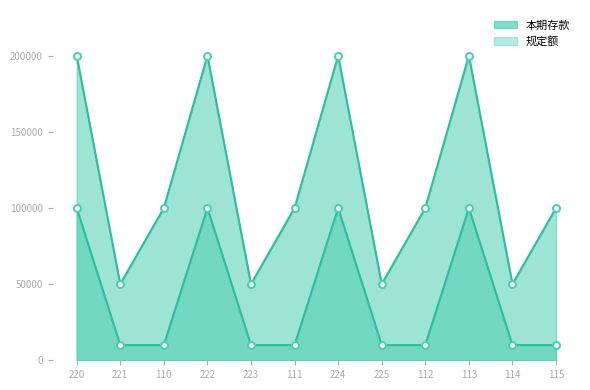

In 本期存款, how many points are lower than both neighbors (excluding endpoints)?

4